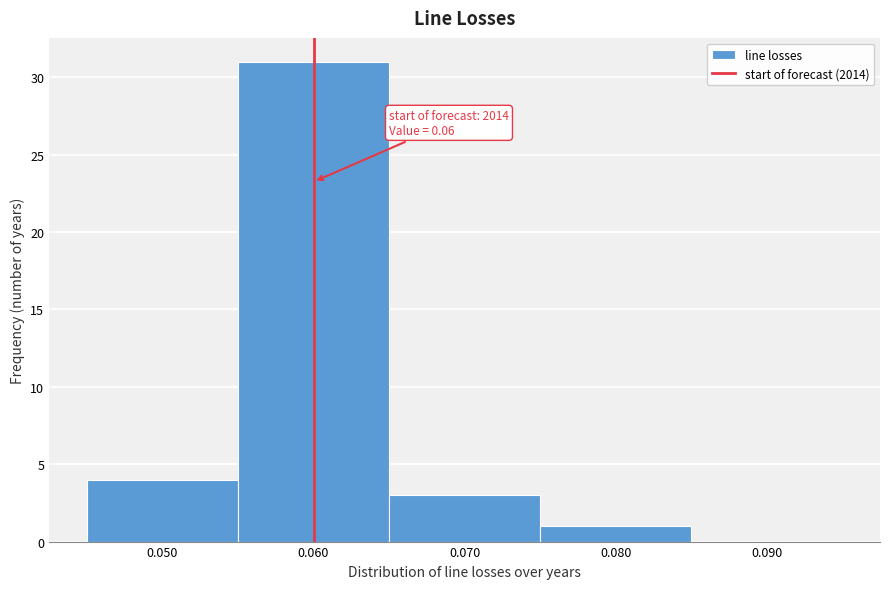

Over which range of the x-axis is the bar tallest?

0.055 to 0.065